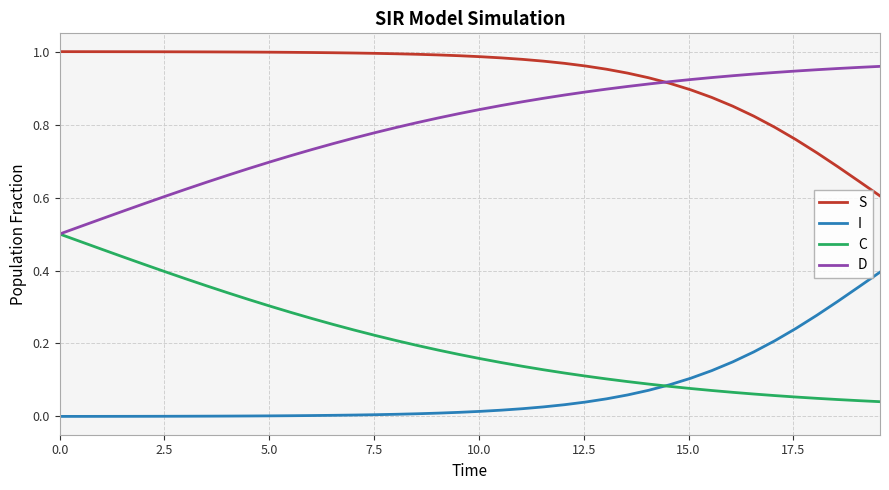

Which series has the largest total across all categories?

S